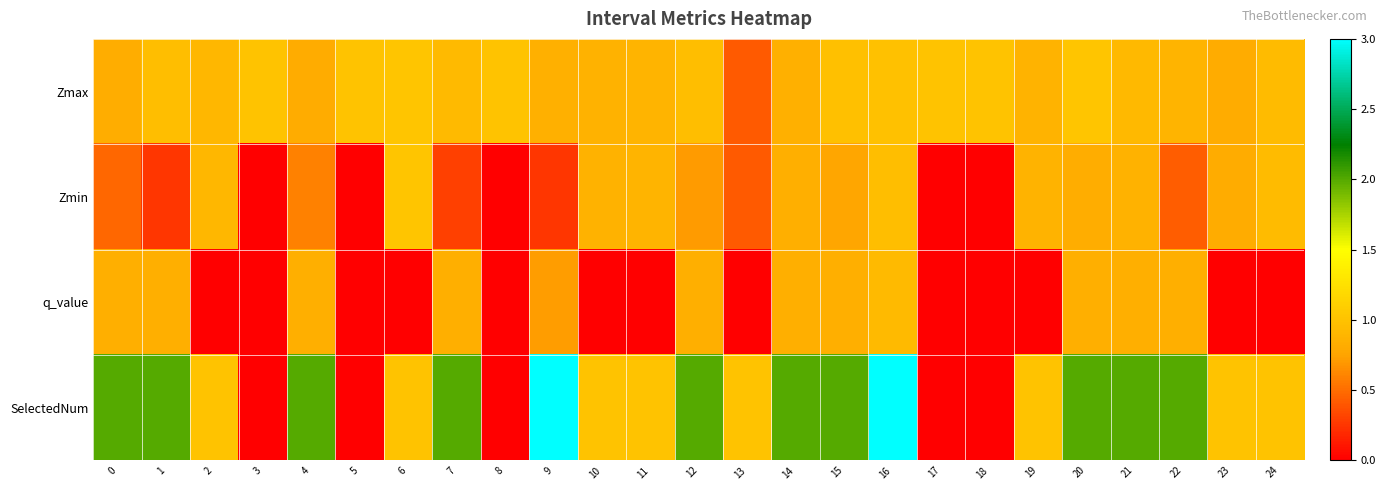

List the series in order of their overall mean, highest first.

SelectedNum, Zmax, Zmin, q_value